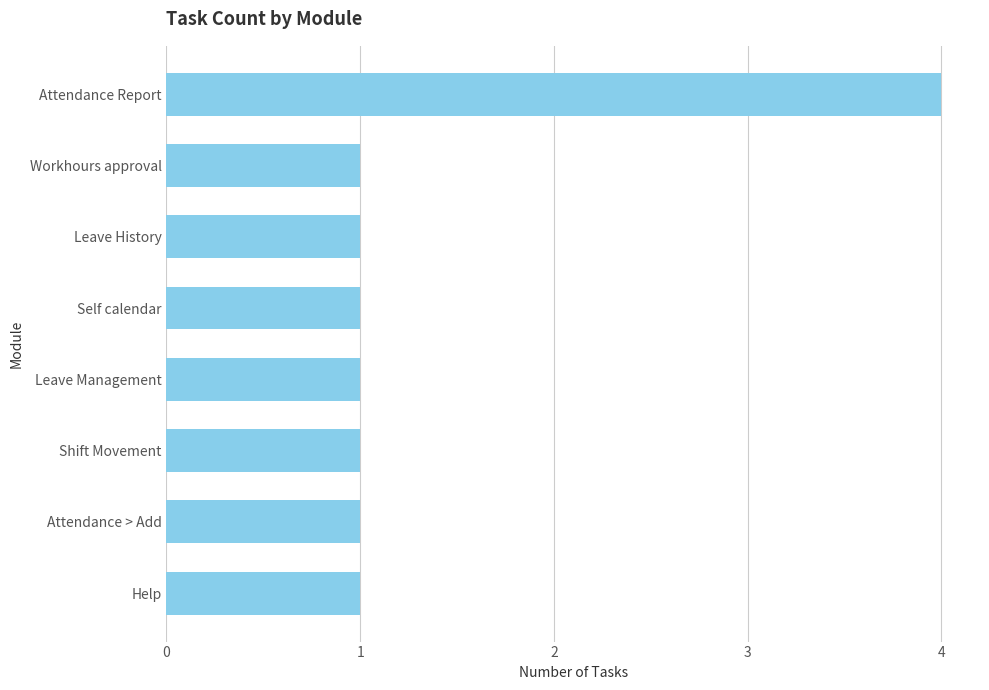

Reading bottom to top, what are all the values shown in this chart?

Help=1	Attendance > Add=1	Shift Movement=1	Leave Management=1	Self calendar=1	Leave History=1	Workhours approval=1	Attendance Report=4